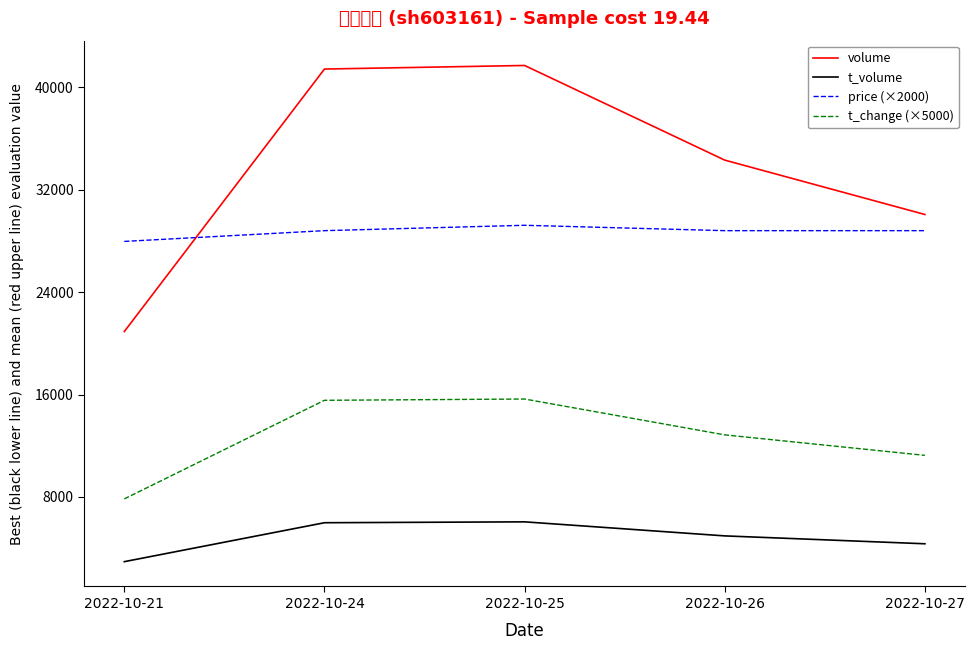

What is the value of the volume point at the 5th from the left?

30063